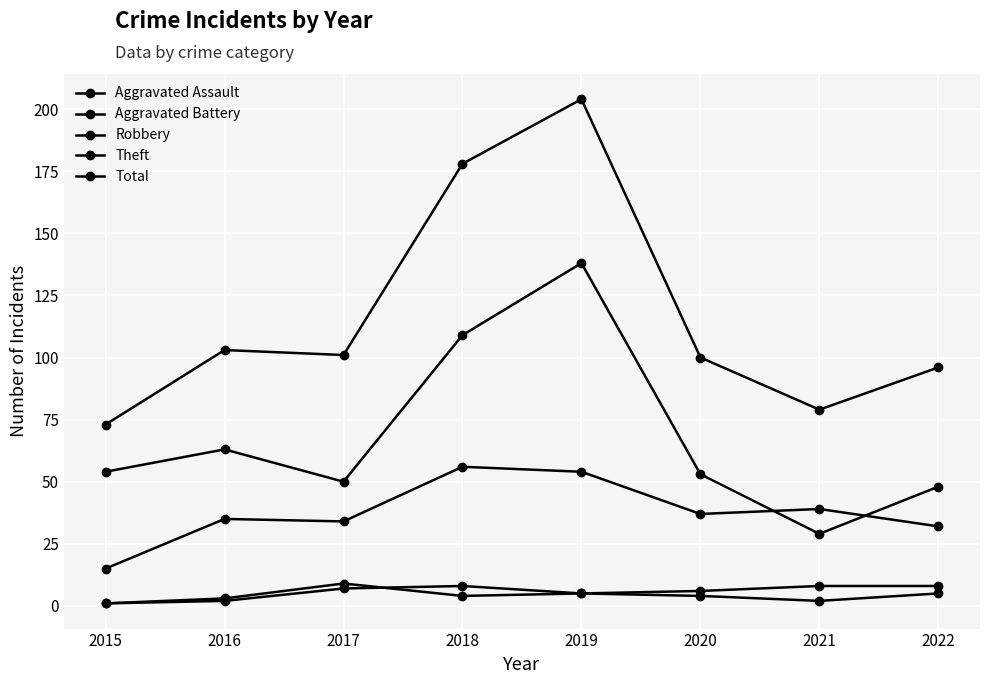

Does the chart have visible grid lines?

Yes